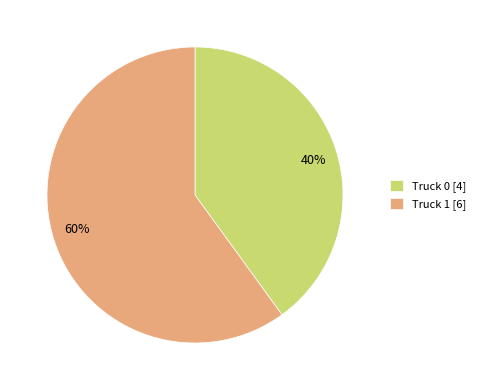

True or false: Truck 1 accounts for 47% of the total.

False